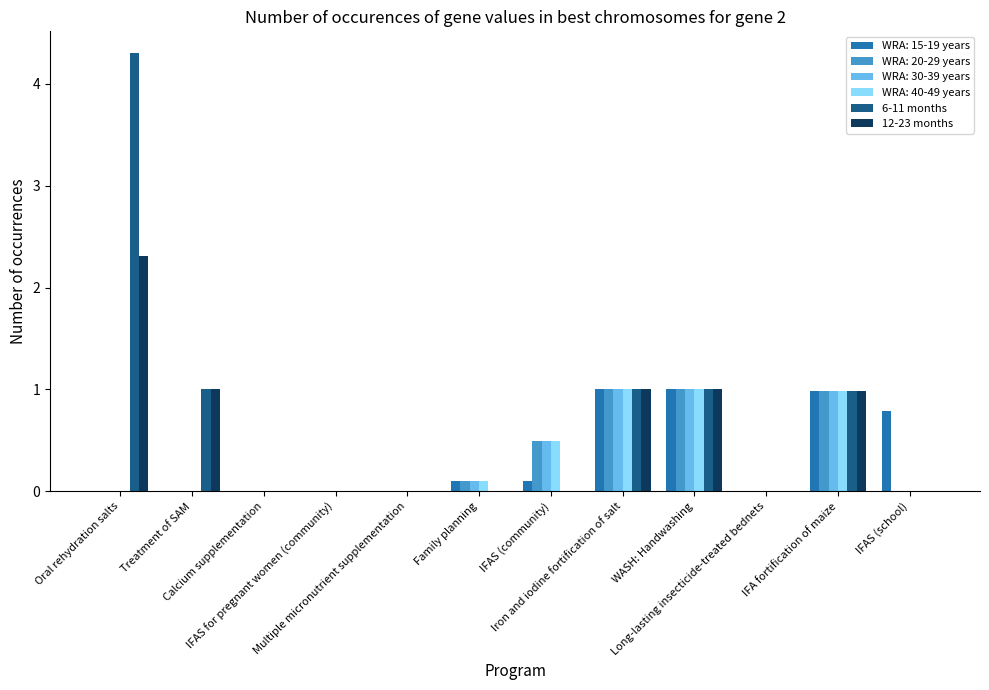

At which category is the sum across all series the highest?

Oral rehydration salts